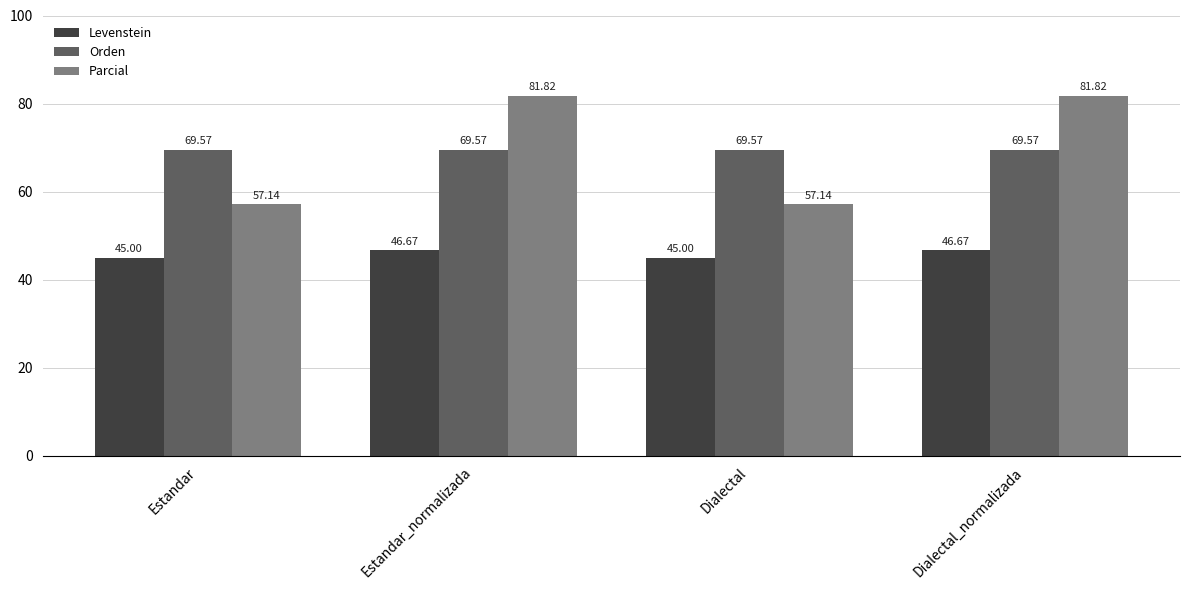

What value does the Levenstein series have at Estandar?

45.0